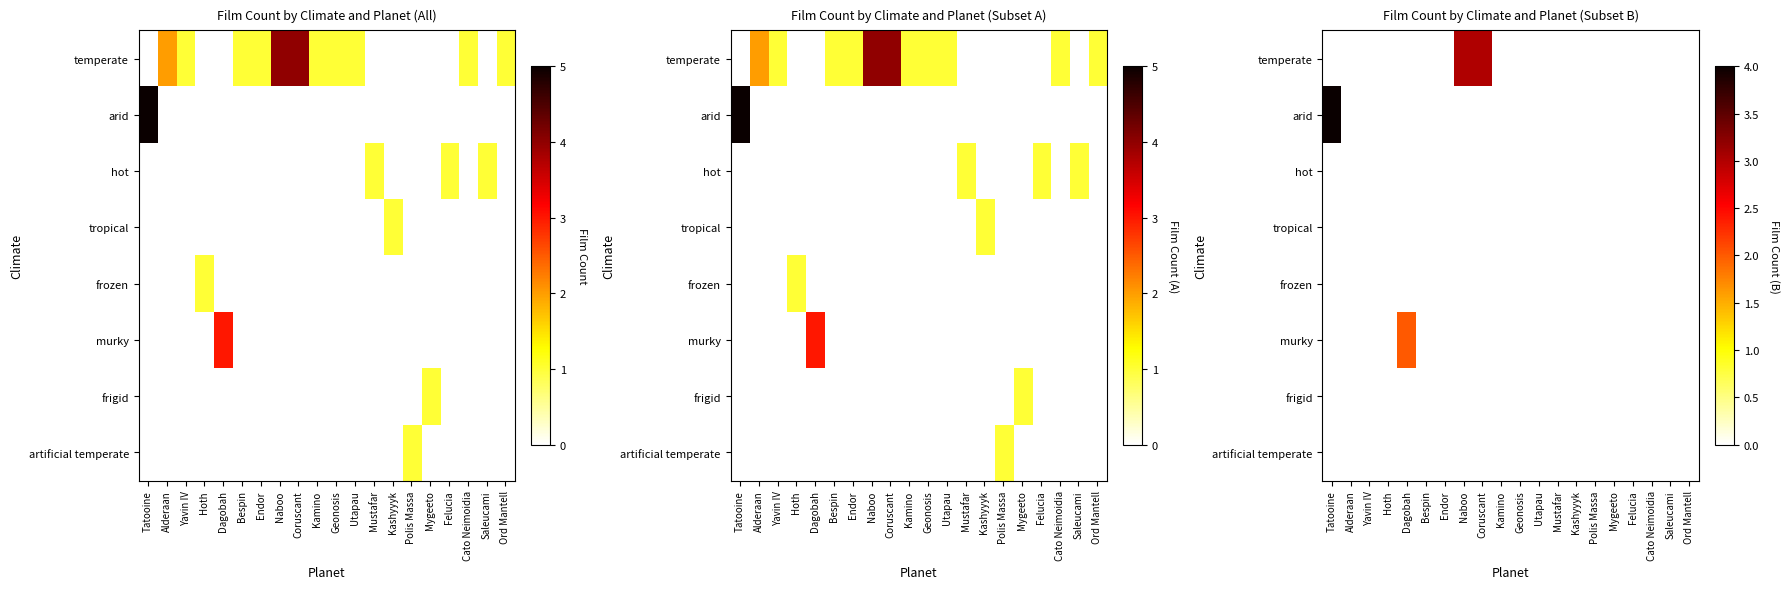

At which category is the sum across all series the highest?

Tatooine